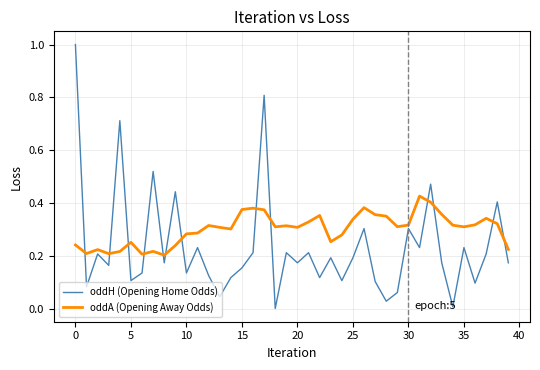

True or false: oddA (Opening Away Odds) and oddH (Opening Home Odds) intersect in this chart.

True